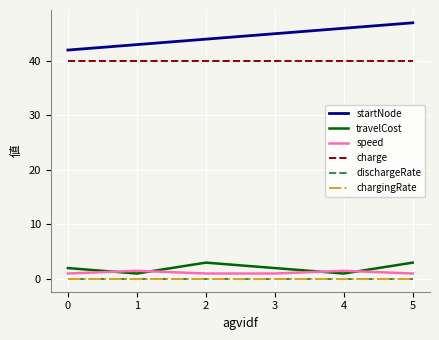

True or false: startNode has a value of 26.8 at 4.

False